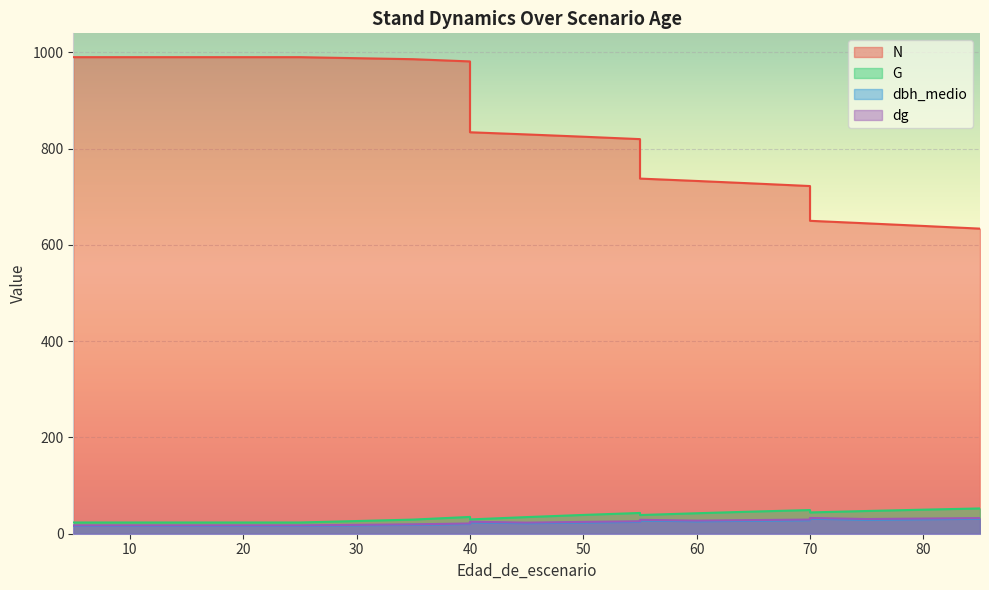

Which series has the largest range (max minus min)?

N